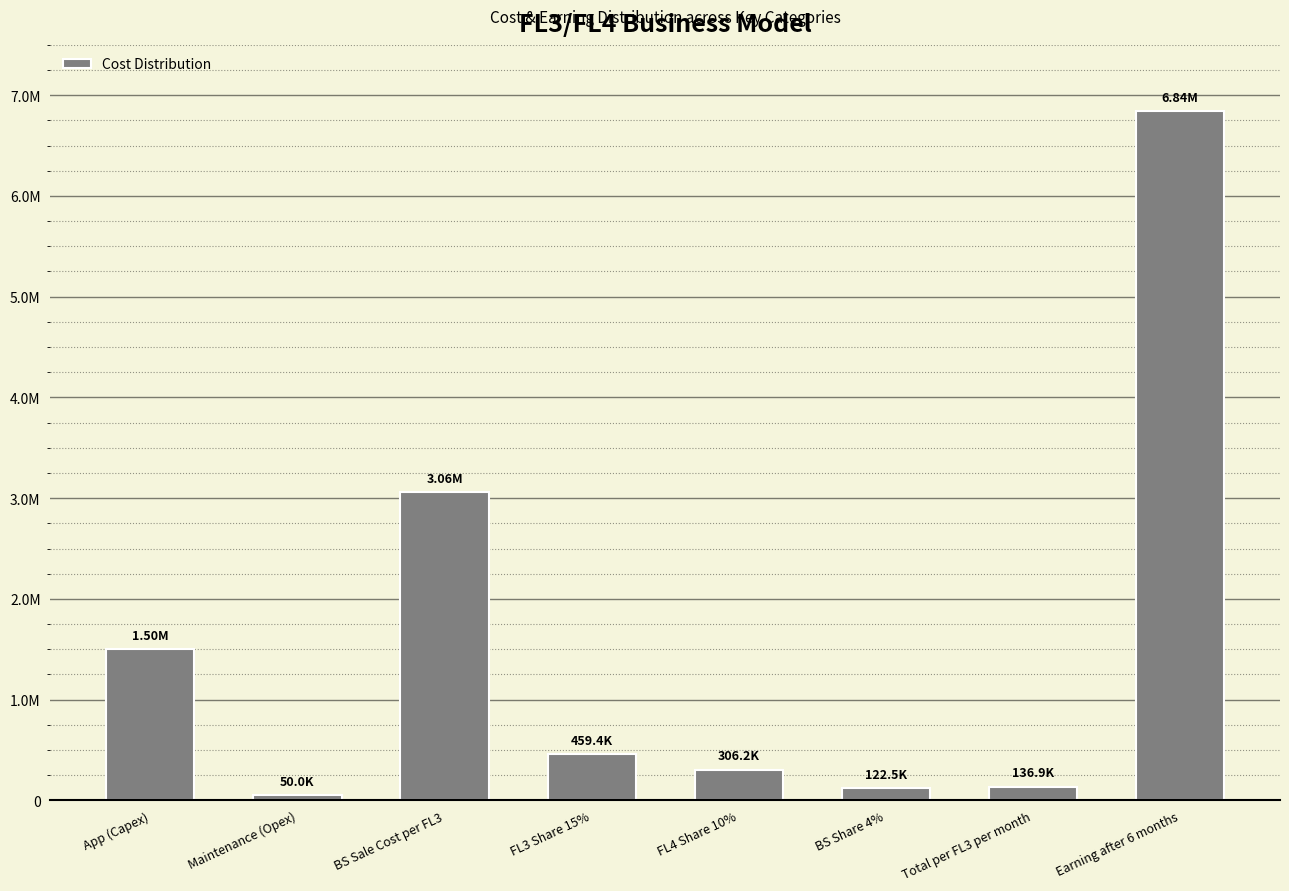

Are the bars horizontal?

No